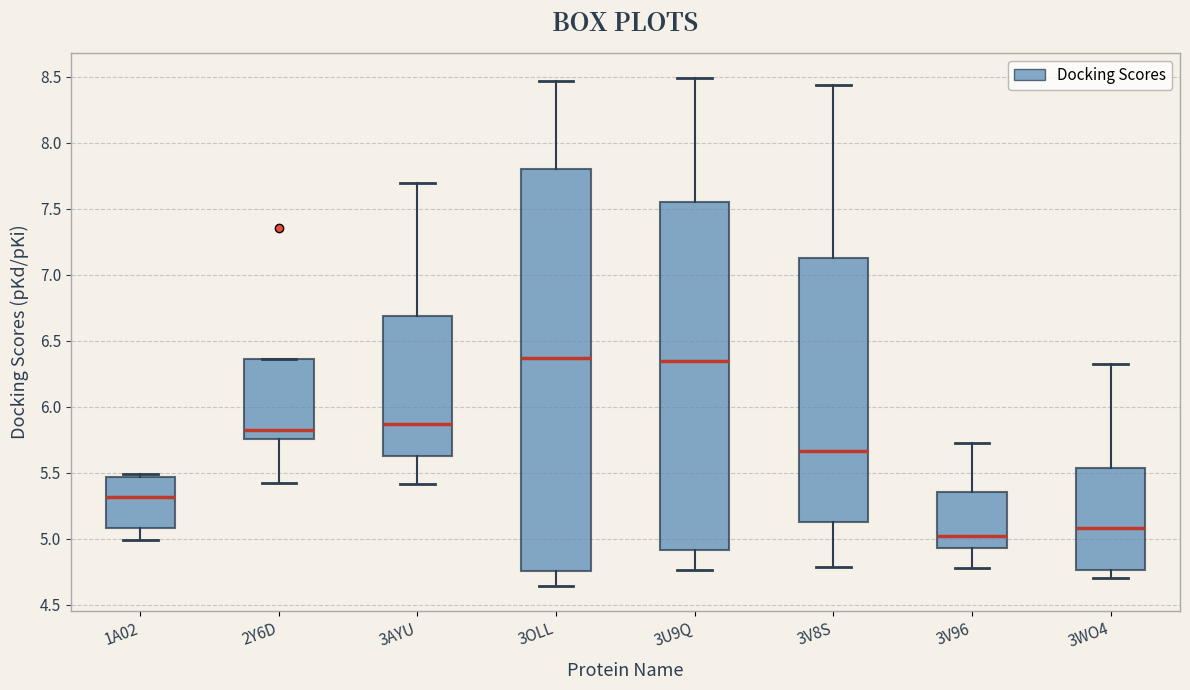

Reading left to right, transcribe this box plot: for each box, give where its median line is, the range the box spans, and where its two whiskers end, as read against the y-axis. The values are not printed on the chart, so give them approximately, as read against the axis.

1A02: median 5.30, box 5.10 to 5.45, whiskers 5.00 to 5.50
2Y6D: median 5.80, box 5.75 to 6.35, whiskers 5.40 to 6.35
3AYU: median 5.85, box 5.60 to 6.70, whiskers 5.40 to 7.70
3OLL: median 6.35, box 4.75 to 7.80, whiskers 4.65 to 8.45
3U9Q: median 6.35, box 4.90 to 7.55, whiskers 4.75 to 8.50
3V8S: median 5.65, box 5.15 to 7.15, whiskers 4.80 to 8.45
3V96: median 5.00, box 4.95 to 5.35, whiskers 4.80 to 5.75
3WO4: median 5.10, box 4.75 to 5.55, whiskers 4.70 to 6.30